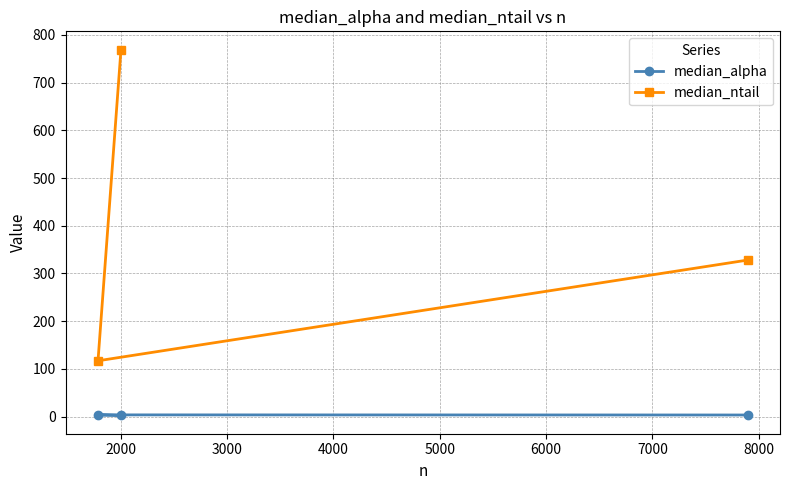

What is the greatest value displayed?

769.0